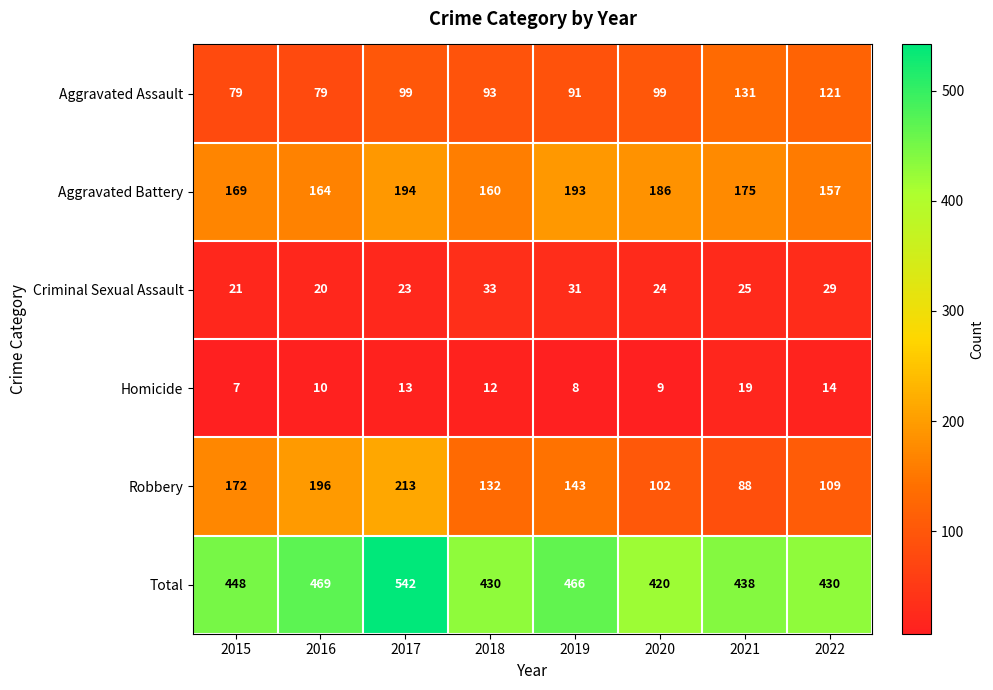

Rank the series at 2020 from lowest to highest value.

Homicide, Criminal Sexual Assault, Aggravated Assault, Robbery, Aggravated Battery, Total